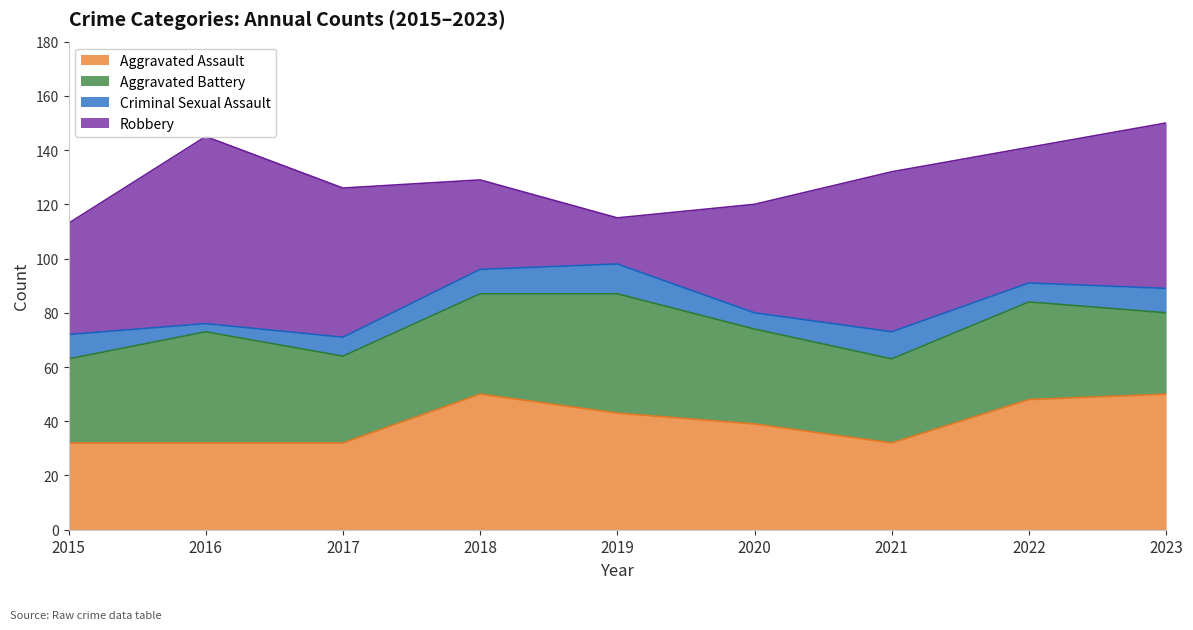

What is the difference between the maximum and second lowest values in the Robbery series?

36